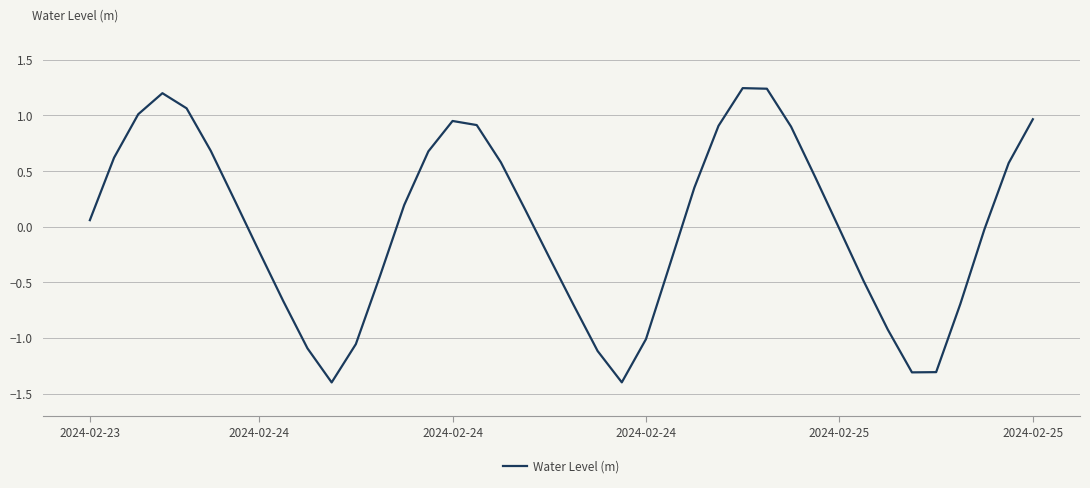

What is the minimum value shown in the chart?

-1.4